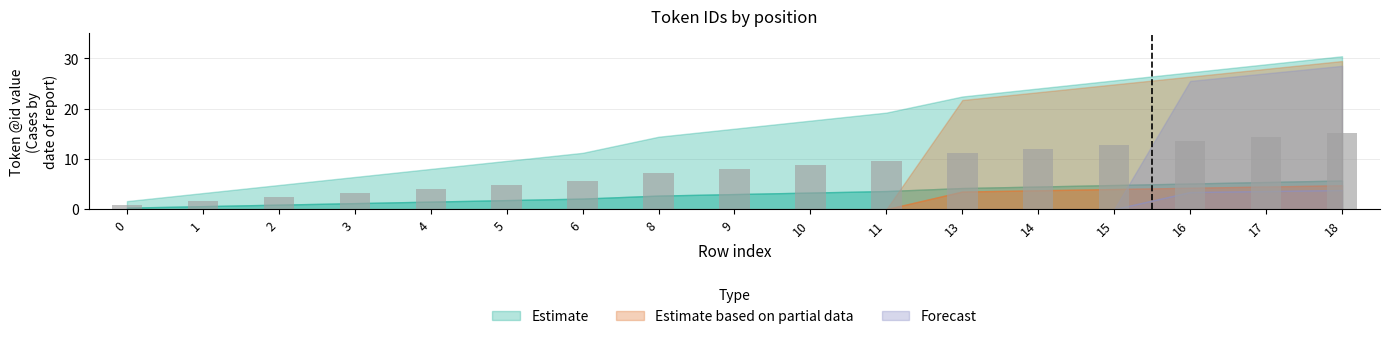

Reading left to right, extract all data points from this chart.

0.8	1.6	2.4	3.2	4.0	4.8	5.6	7.2	8.0	8.8	9.6	11.2	12.0	12.8	13.6	14.4	15.2